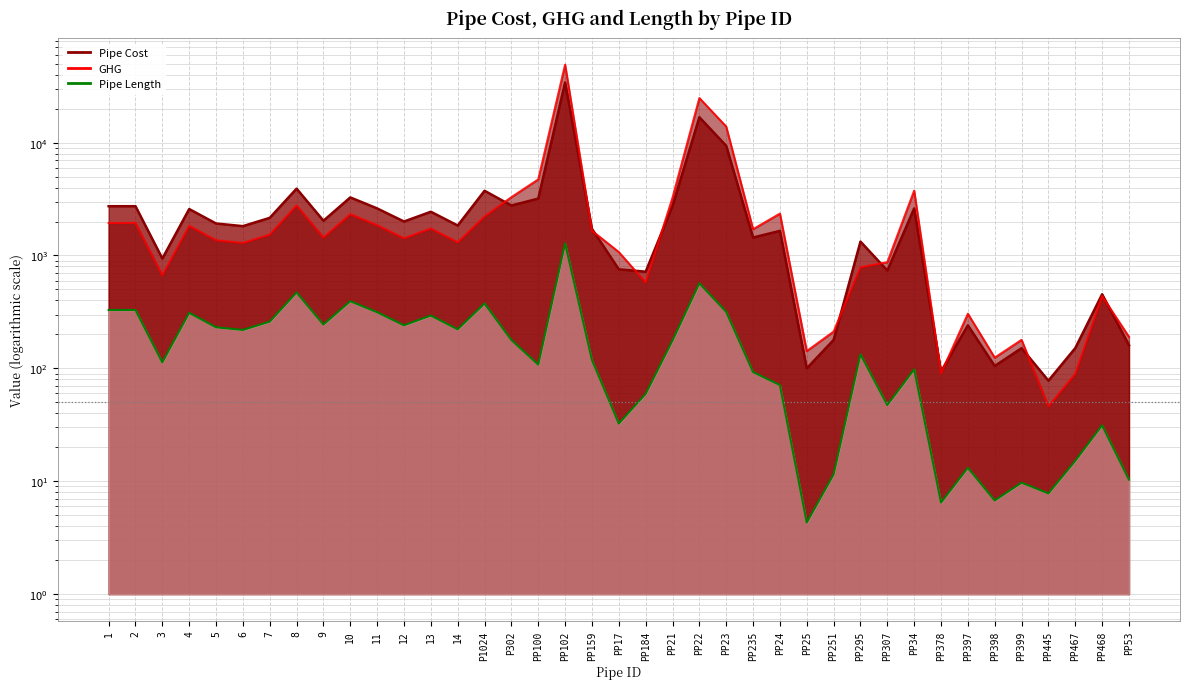

At which label does Pipe Length reach its minimum?

PP25